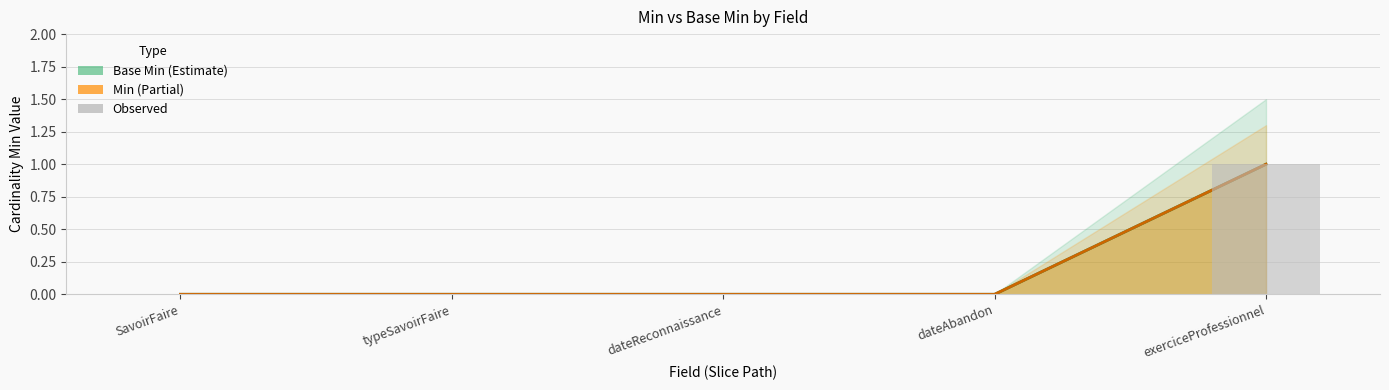

Reading left to right, extract all data points from this chart.

SavoirFaire=0	typeSavoirFaire=0	dateReconnaissance=0	dateAbandon=0	exerciceProfessionnel=1